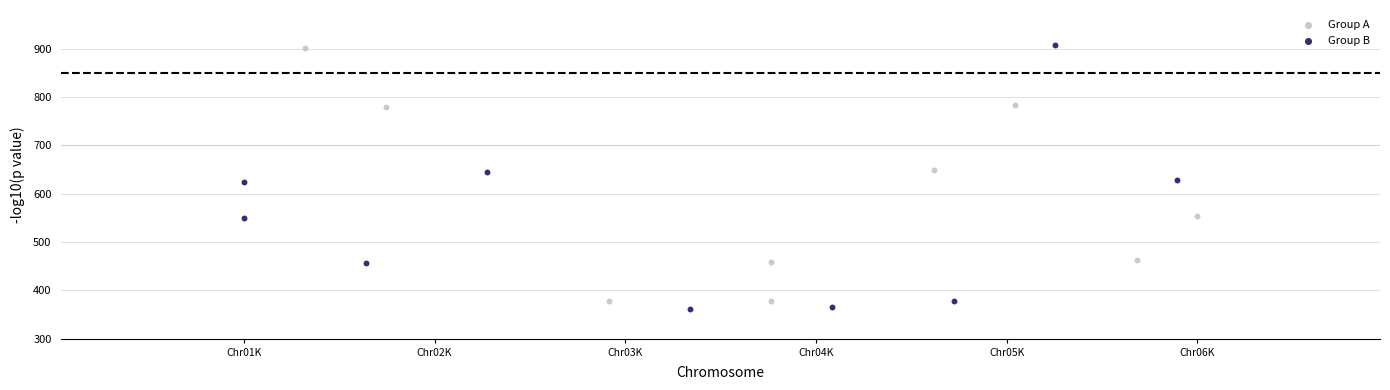

What are all the series names shown in the legend?

Group A, Group B